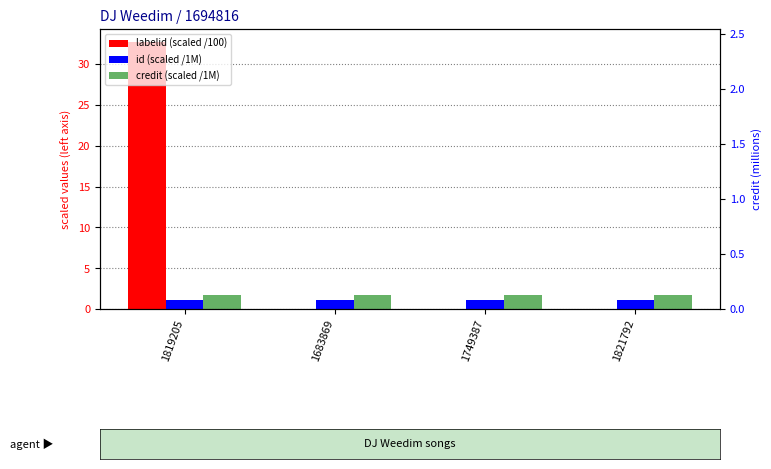

Is it true that id equals 1.8 at 1749387?

False